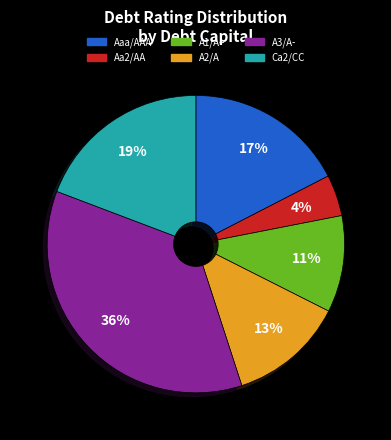

To the nearest percent, what is the combined percentage of Ca2/CC and A2/A?

32%